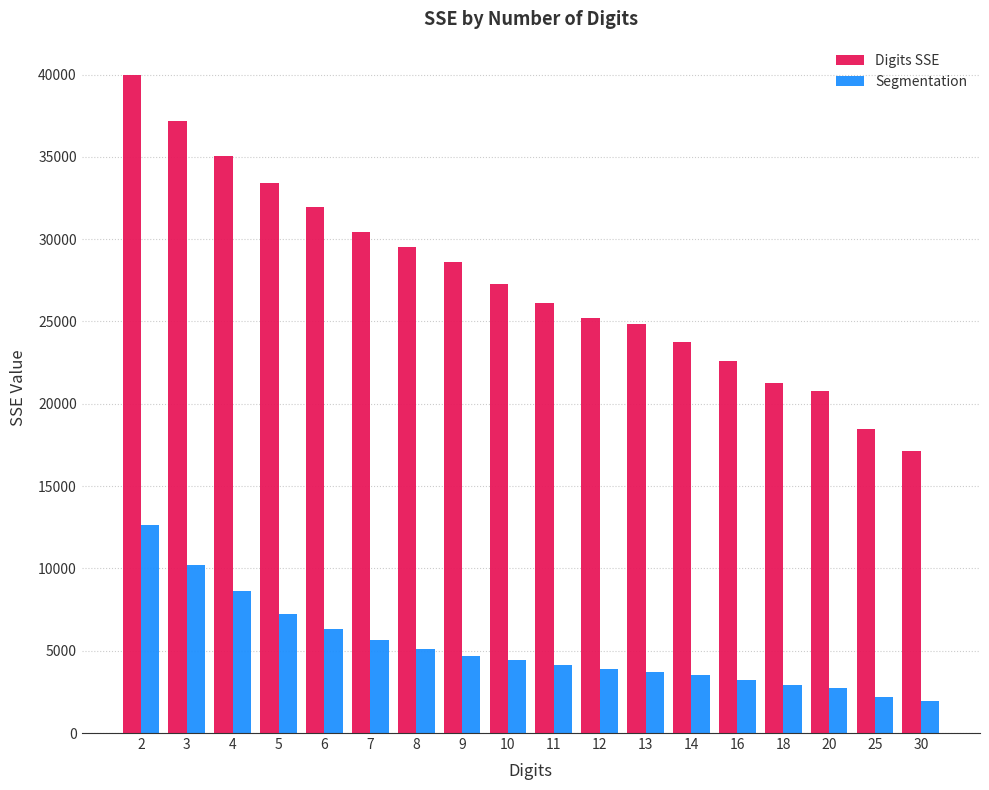

List the series in order of their overall mean, highest first.

Digits SSE, Segmentation